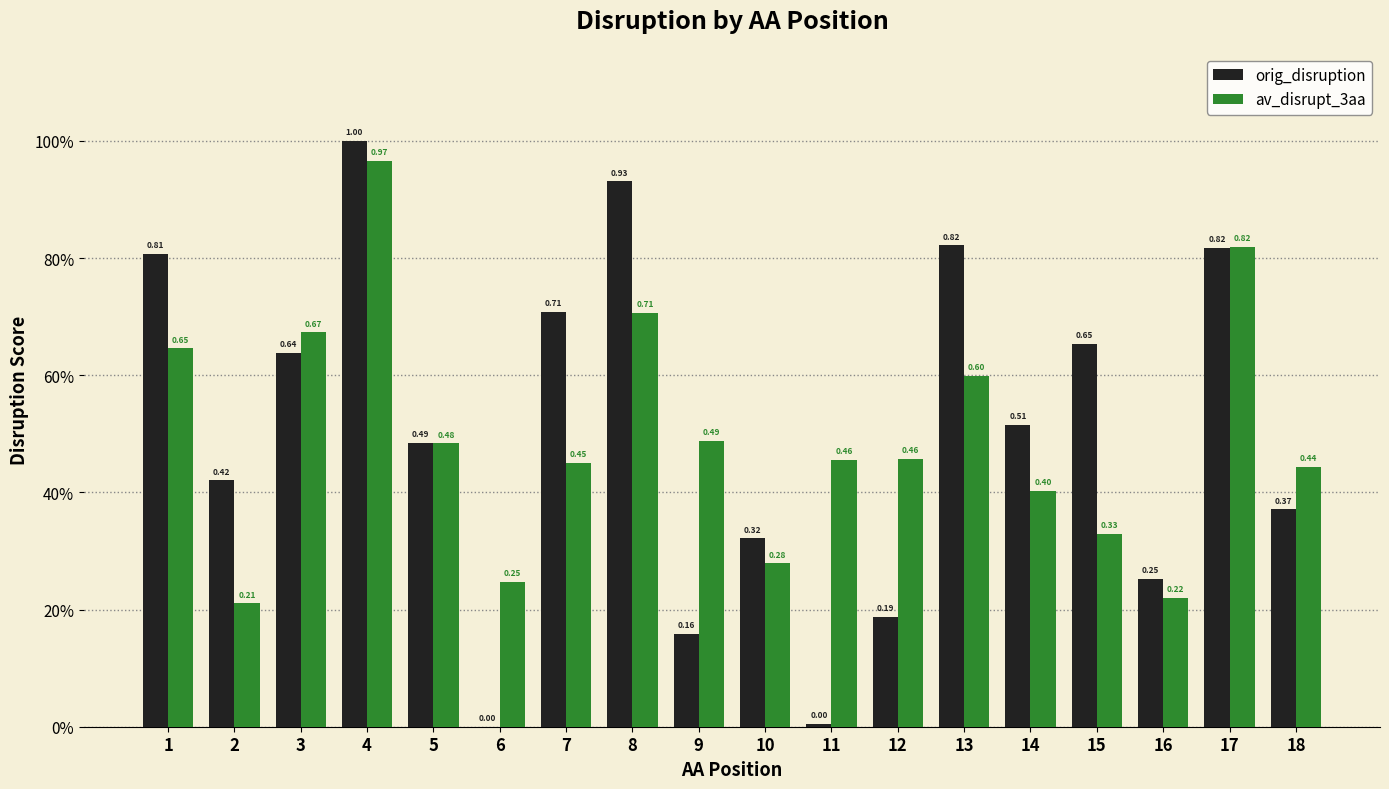

The av_disrupt_3aa series shows 0.2 at 6. True or false?

True